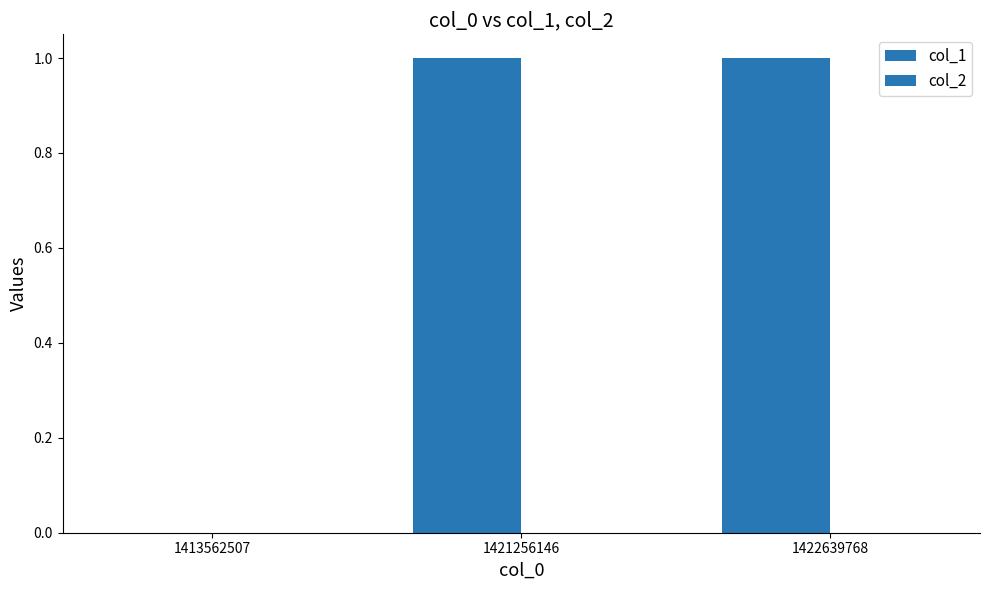

How many values are above zero?

2